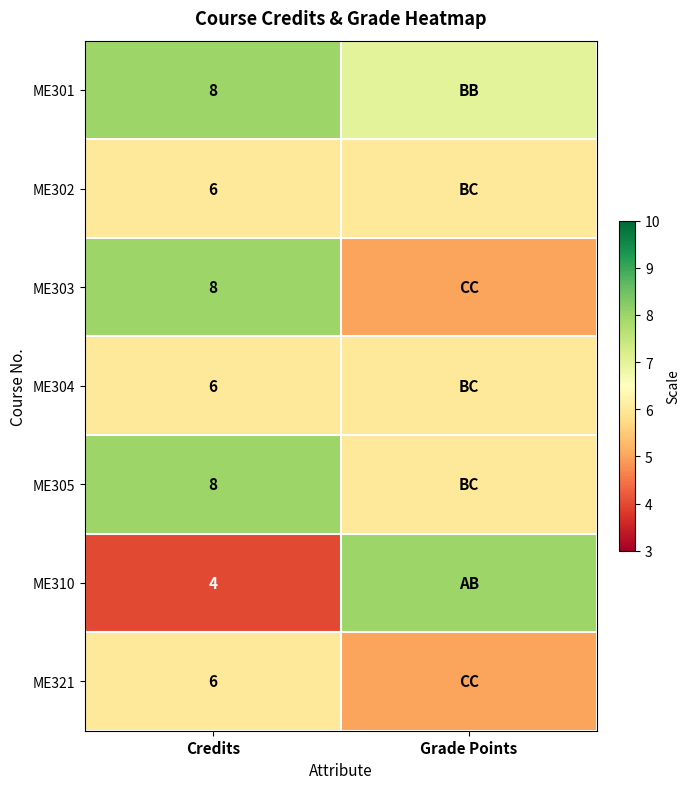

The value of ME305 at Credits is 12. True or false?

False